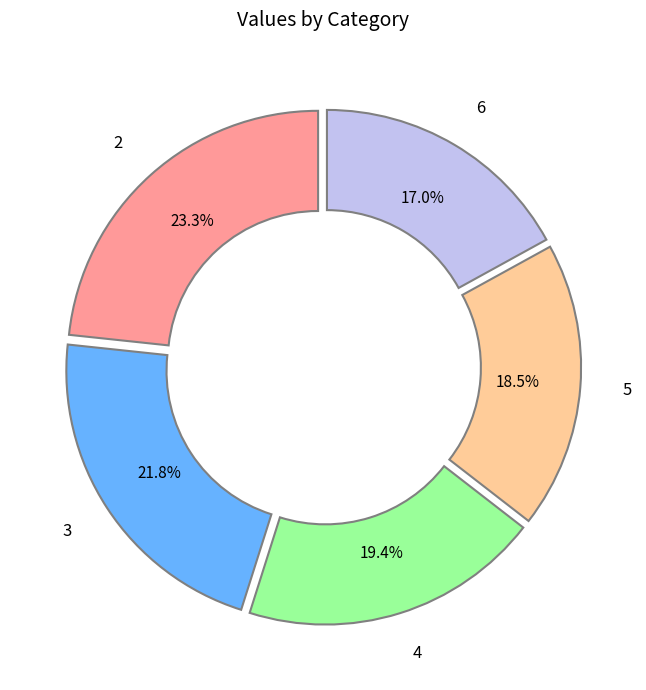

Does any single category account for the majority?

No